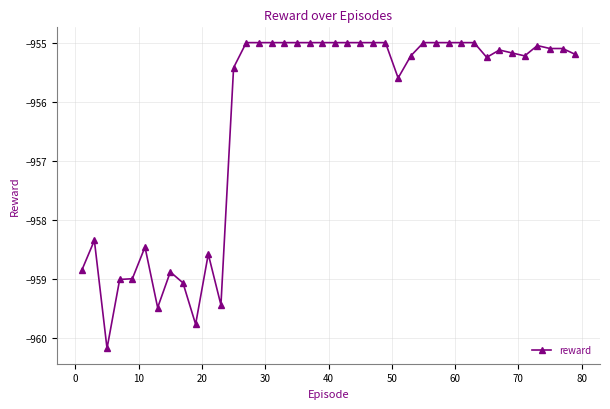

True or false: there are more than 0 points higher than both neighbors.

True